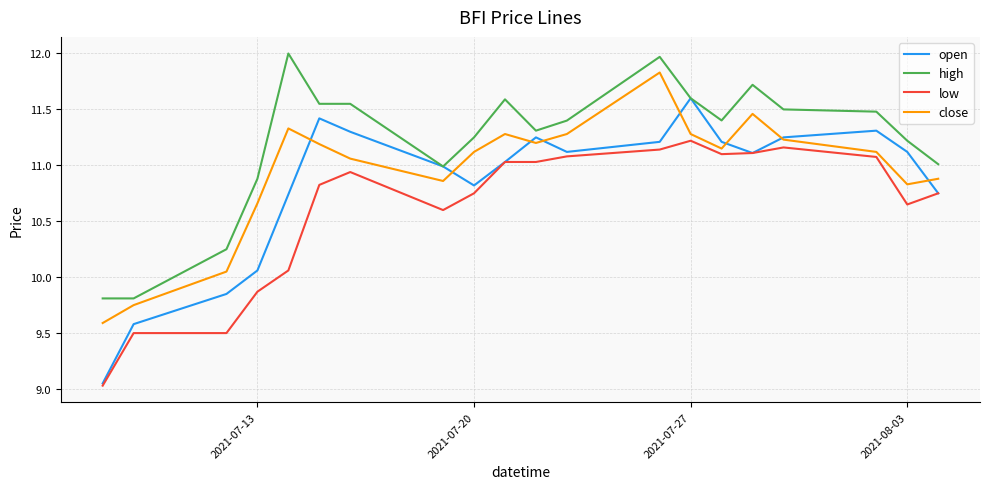

What is the greatest value displayed?

12.0